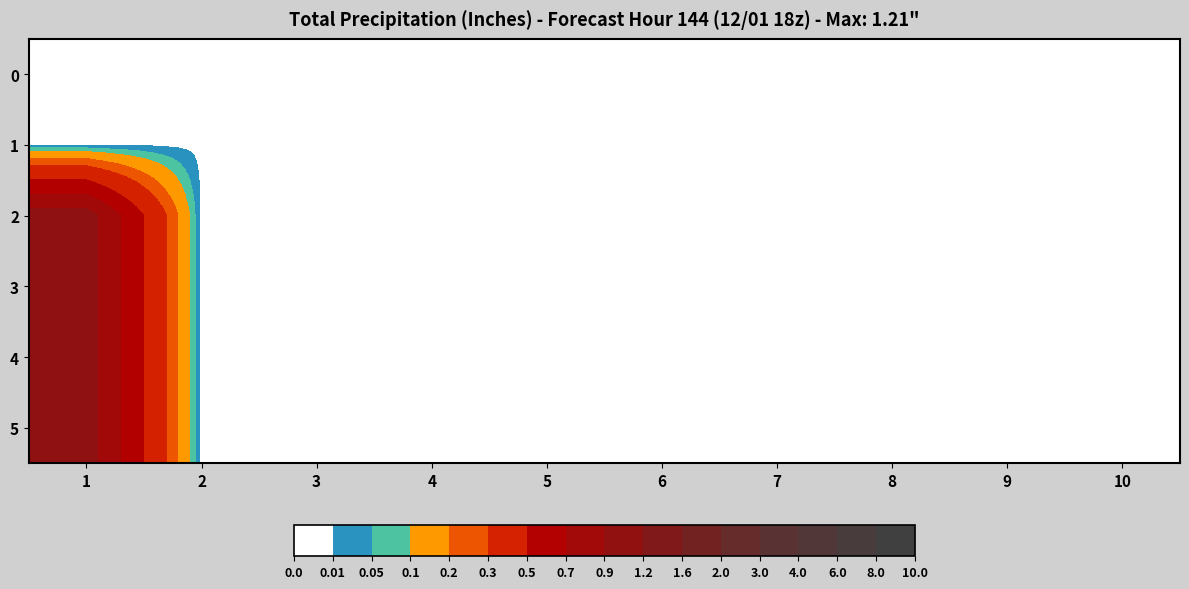

Reading left to right, extract all data points from this chart.

0: 1=0	2=0	3=0	4=0	5=0	6=0	7=0	8=0	9=0	10=0
1: 1=0	2=0	3=0	4=0	5=0	6=0	7=0	8=0	9=0	10=0
2: 1=1	2=0	3=0	4=0	5=0	6=0	7=0	8=0	9=0	10=0
3: 1=1	2=0	3=0	4=0	5=0	6=0	7=0	8=0	9=0	10=0
4: 1=1	2=0	3=0	4=0	5=0	6=0	7=0	8=0	9=0	10=0
5: 1=1	2=0	3=0	4=0	5=0	6=0	7=0	8=0	9=0	10=0